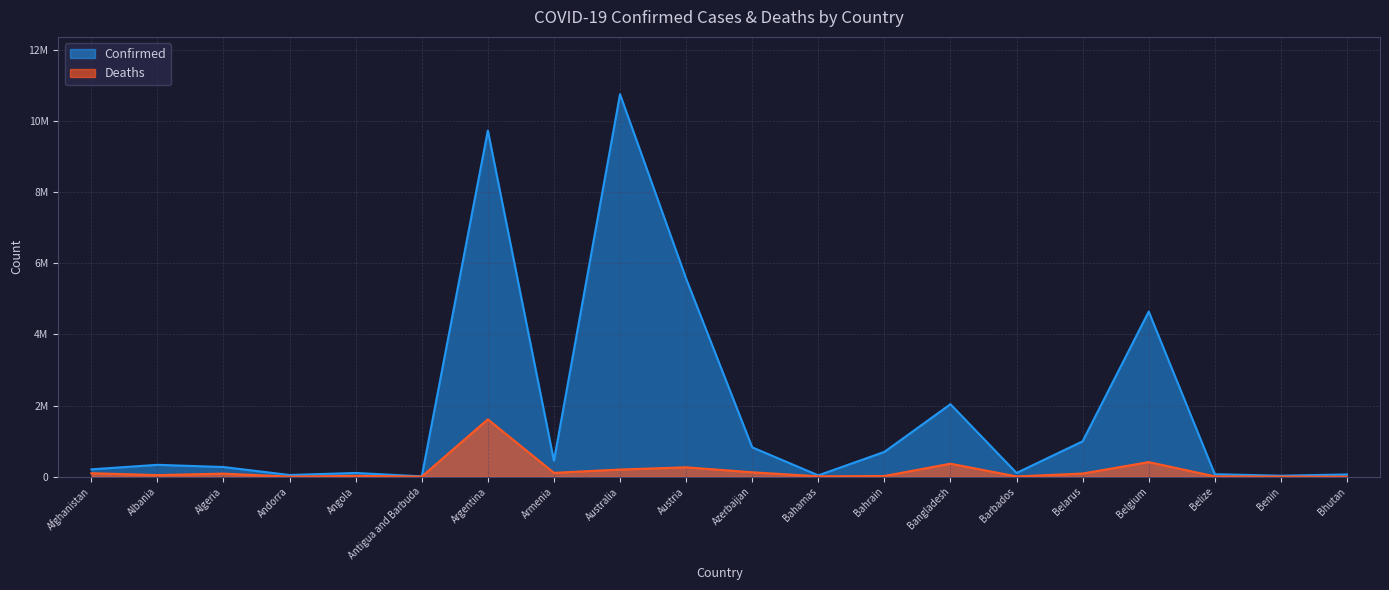

What are all the series names shown in the legend?

Confirmed, Deaths